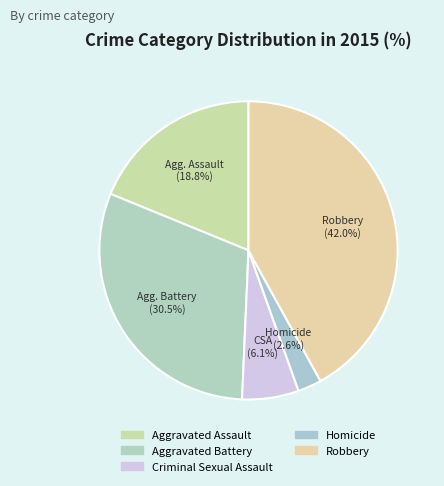

How many segments does this pie chart have?

5